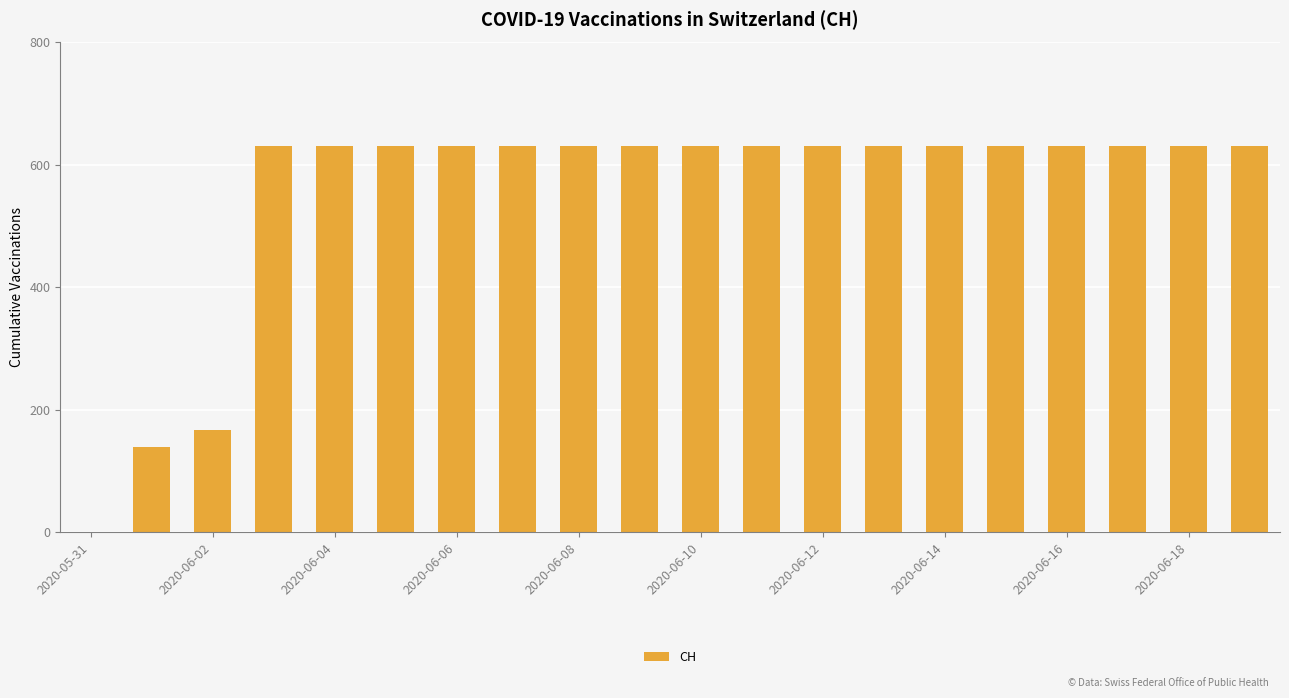

What is the sum of all values?

11033